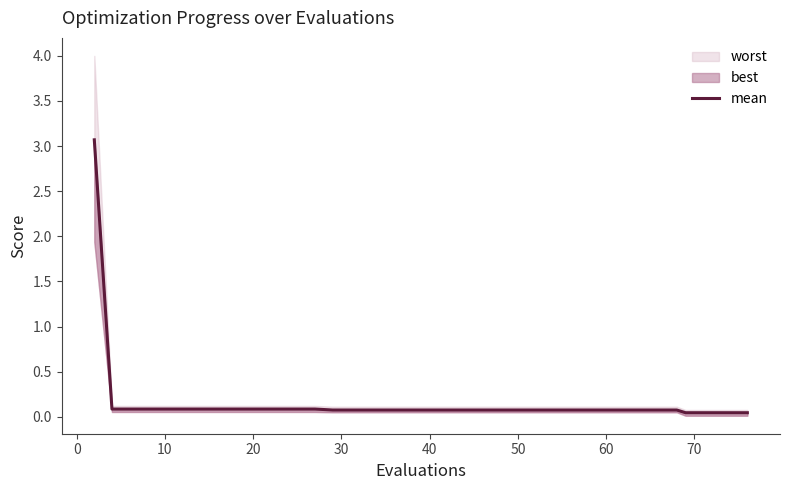

What is the maximum value shown in the chart?

3.1